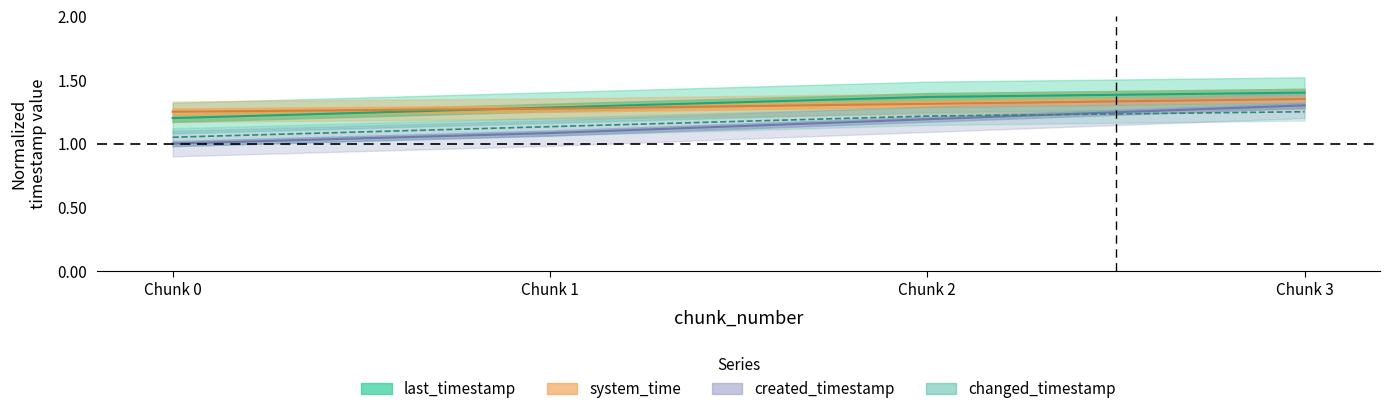

True or false: created_timestamp and last_timestamp intersect in this chart.

False